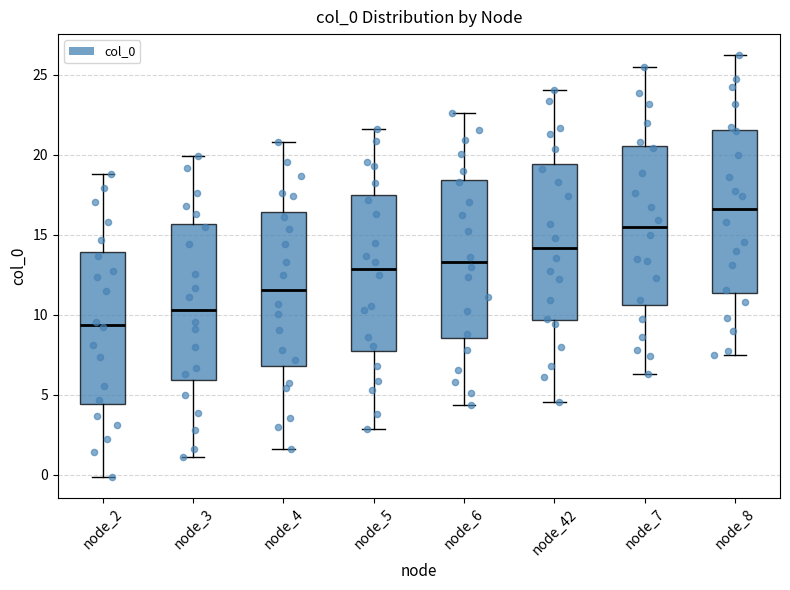

Which box's median line is the lowest?

node_2